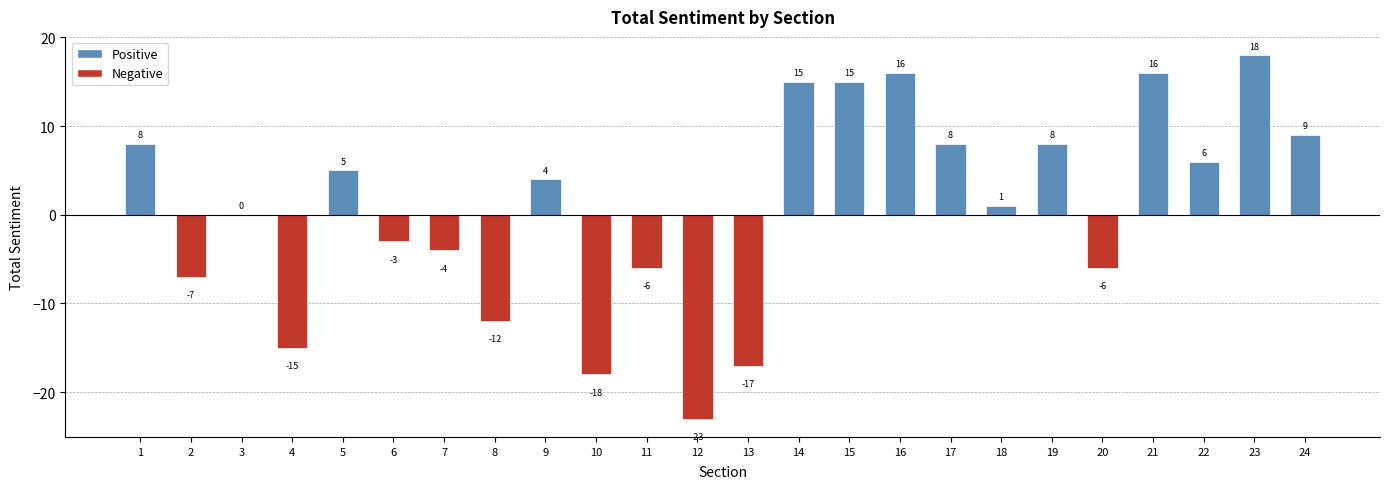

The value at 17 is 14. True or false?

False